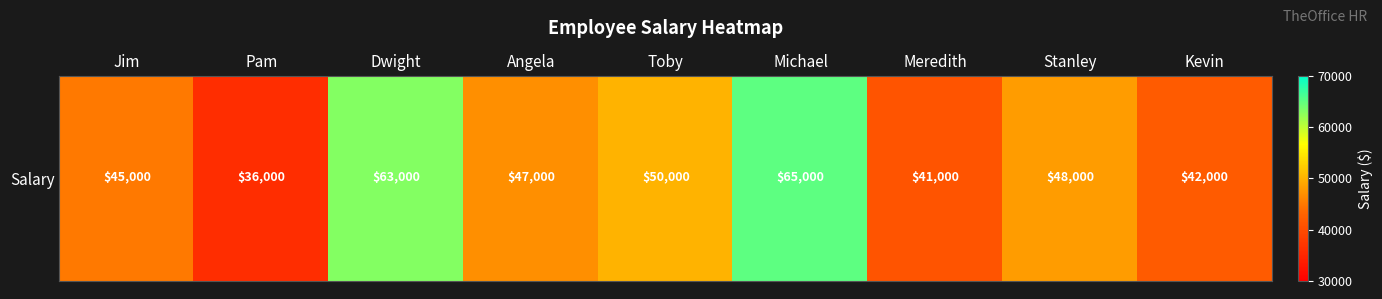

What is the sum of all values?

437000